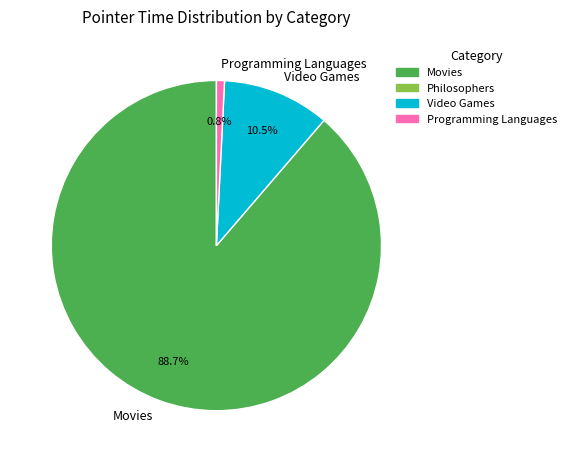

Combined, what portion of the pie is Movies and Programming Languages?

89.5%